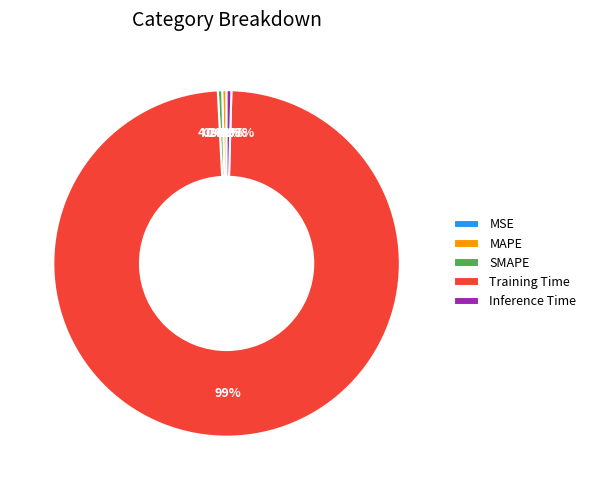

What percentage is the Training Time slice, to the nearest percent?

99%